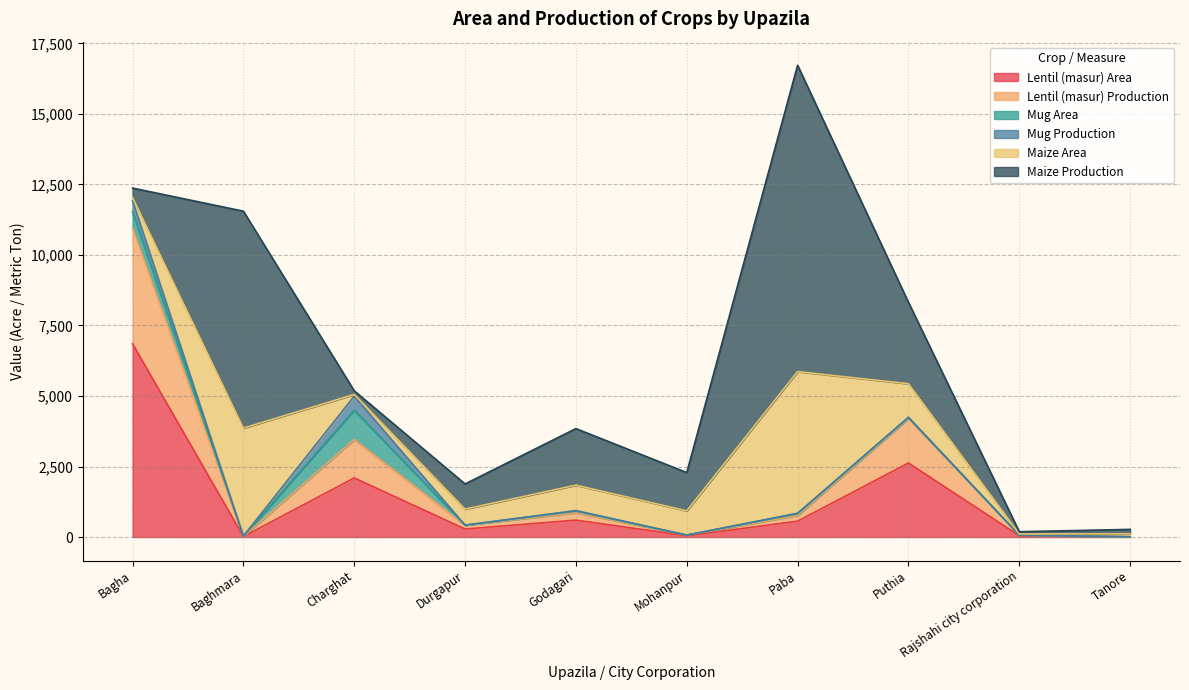

Where is Mug Production nearest to the value 249?

Bagha